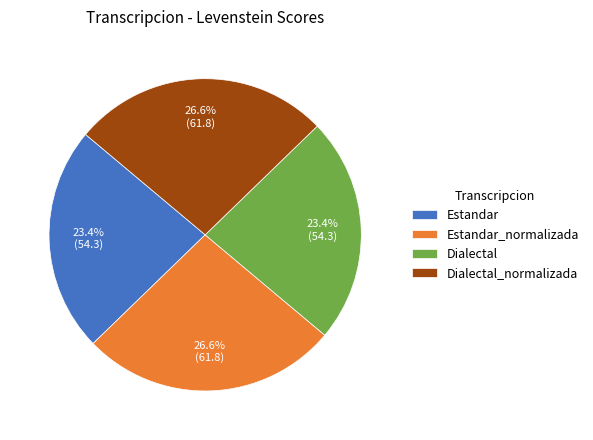

What is the ratio of the value at Estandar to the value at Dialectal_normalizada?

0.9